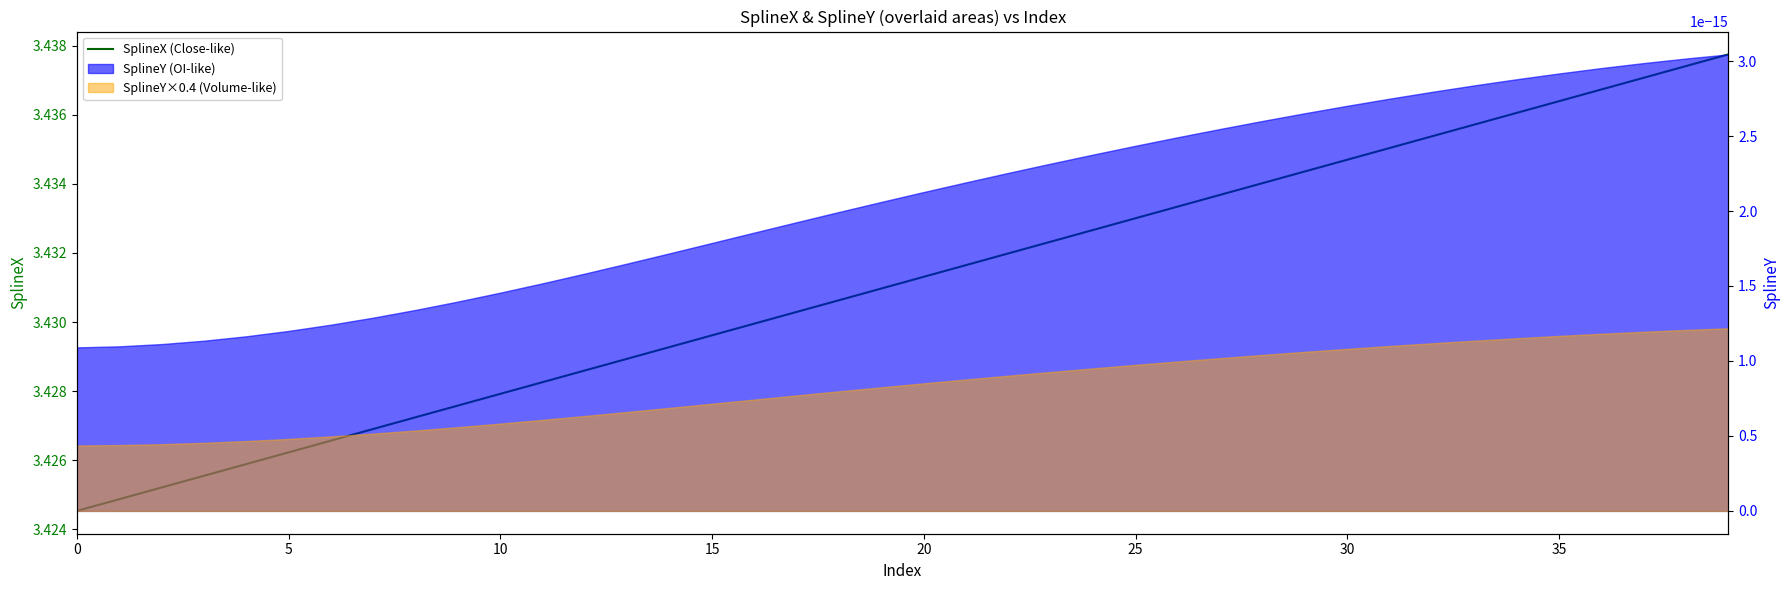

Reading left to right, list all the values displayed in this chart.

3.4	3.4	3.4	3.4	3.4	3.4	3.4	3.4	3.4	3.4	3.4	3.4	3.4	3.4	3.4	3.4	3.4	3.4	3.4	3.4	3.4	3.4	3.4	3.4	3.4	3.4	3.4	3.4	3.4	3.4	3.4	3.4	3.4	3.4	3.4	3.4	3.4	3.4	3.4	3.4